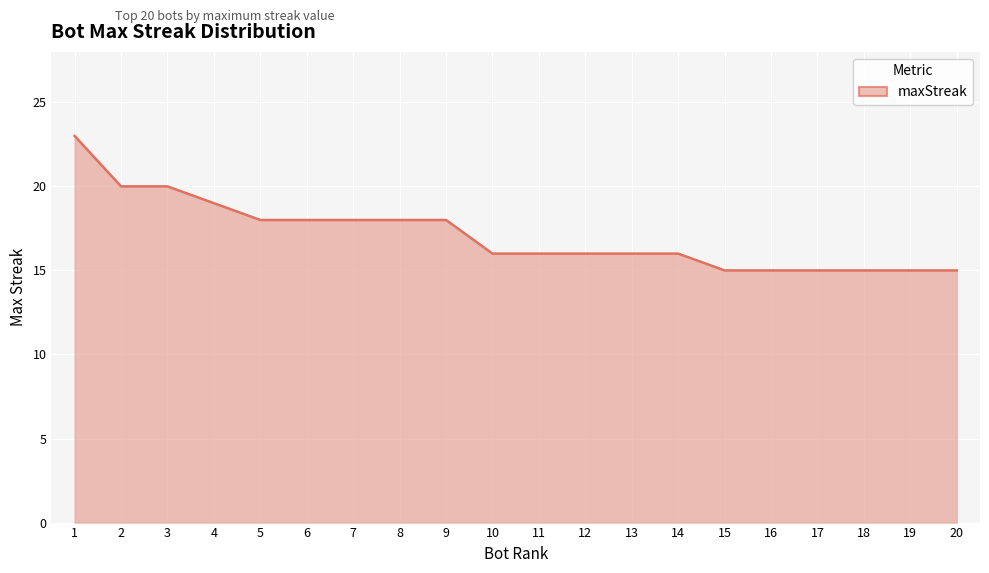

What is the change in value from 8 to 17?

-3